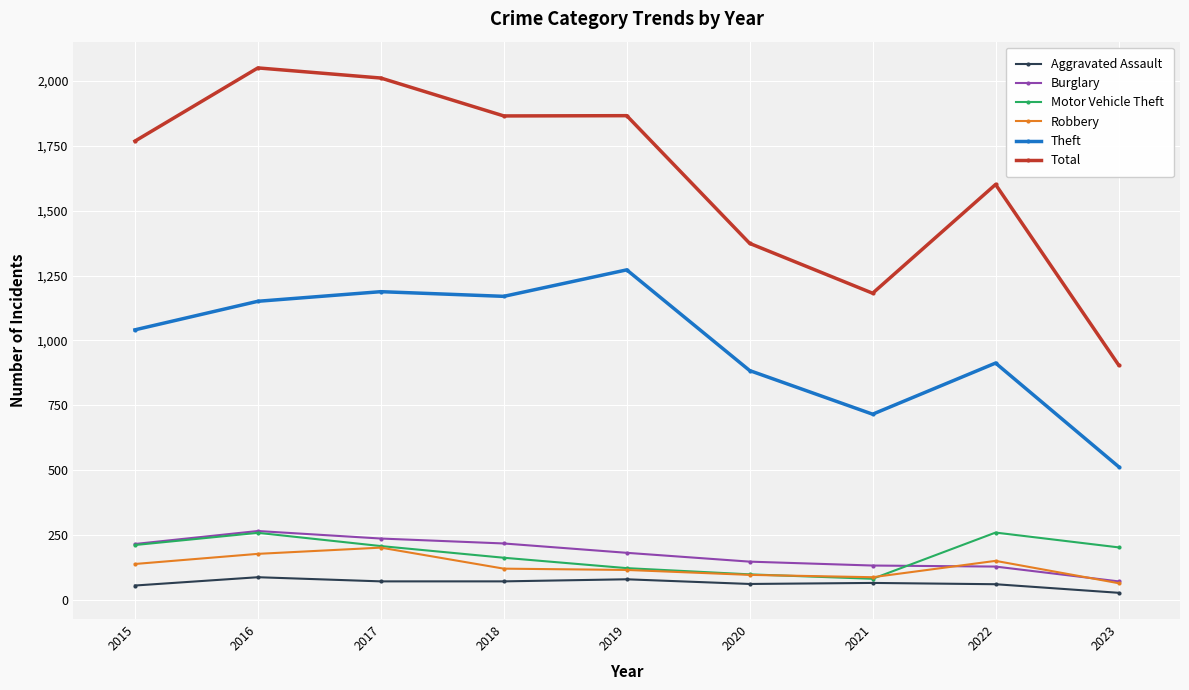

The value of Aggravated Assault at 2017 is 72. True or false?

True